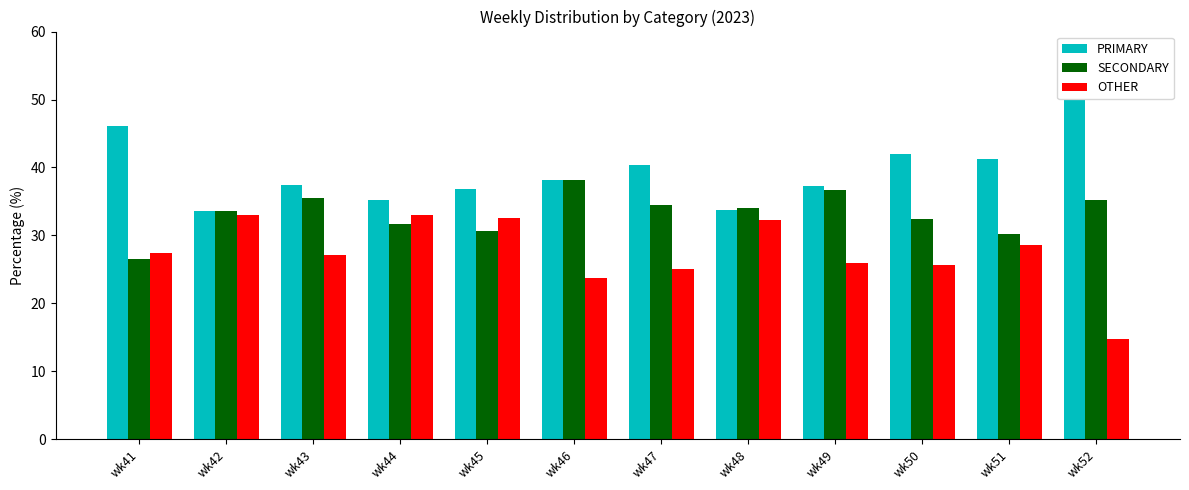

How many data points does each series have?

12